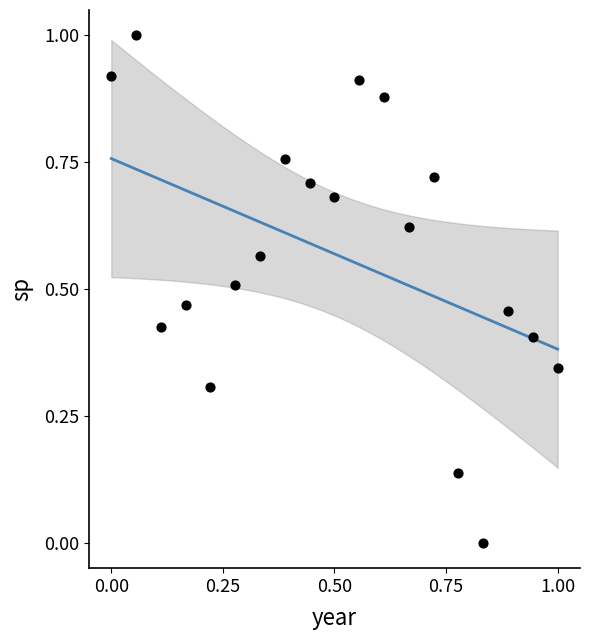

What is the range of X values (max minus min)?

1.0